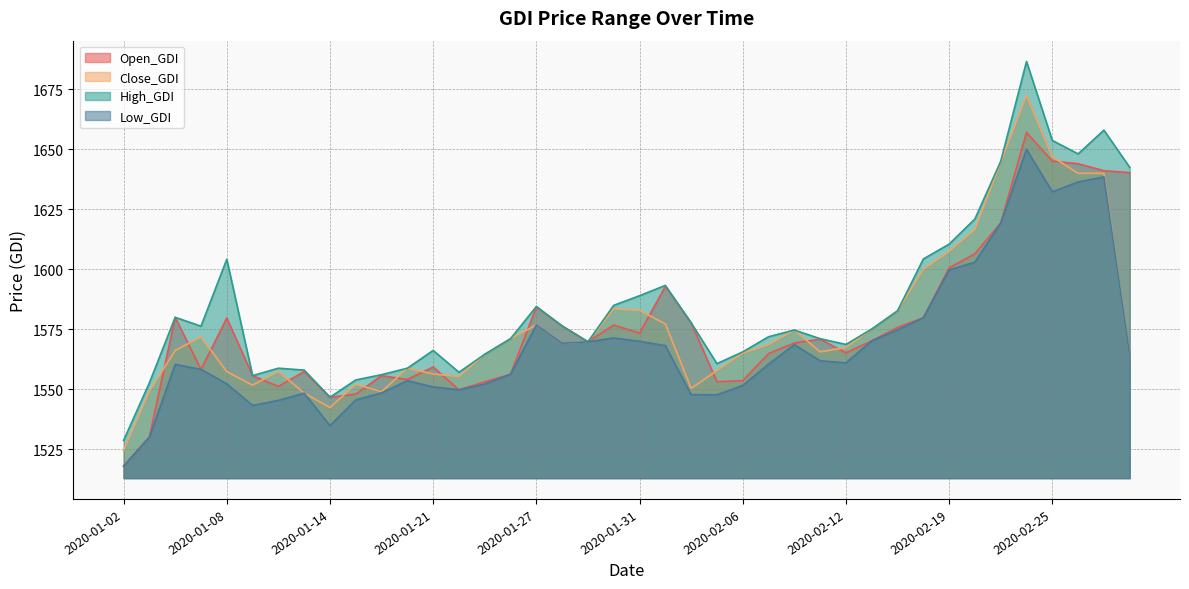

Count the number of categories in the chart.

40